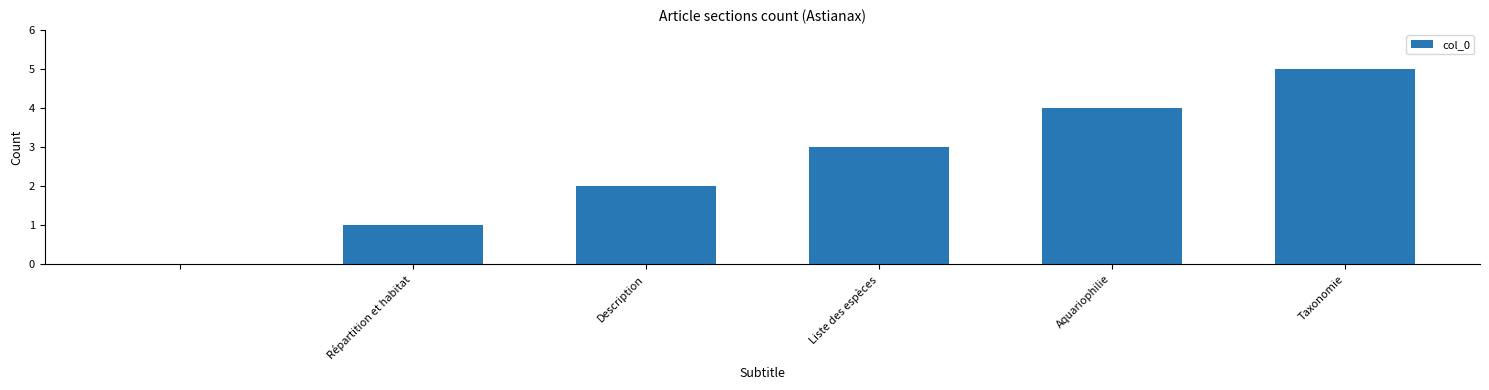

What is the greatest value displayed?

5